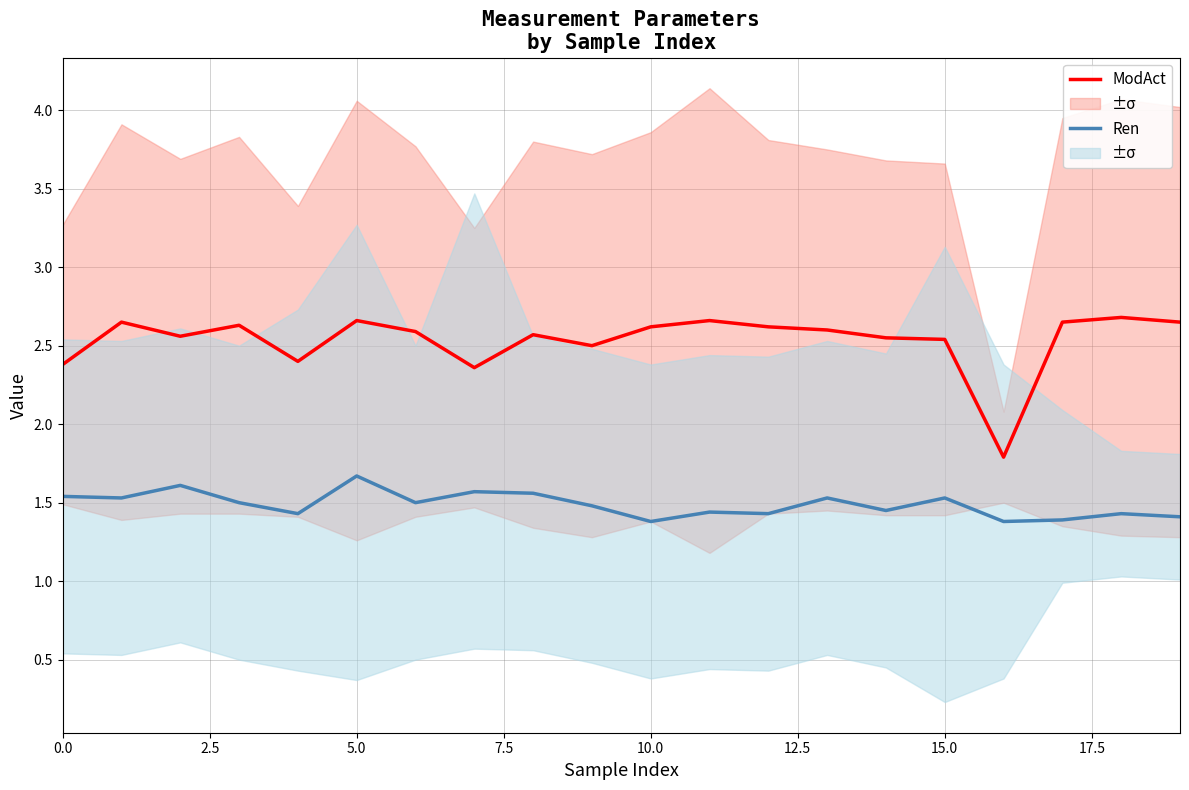

What is the sum of all Ren values?

29.8